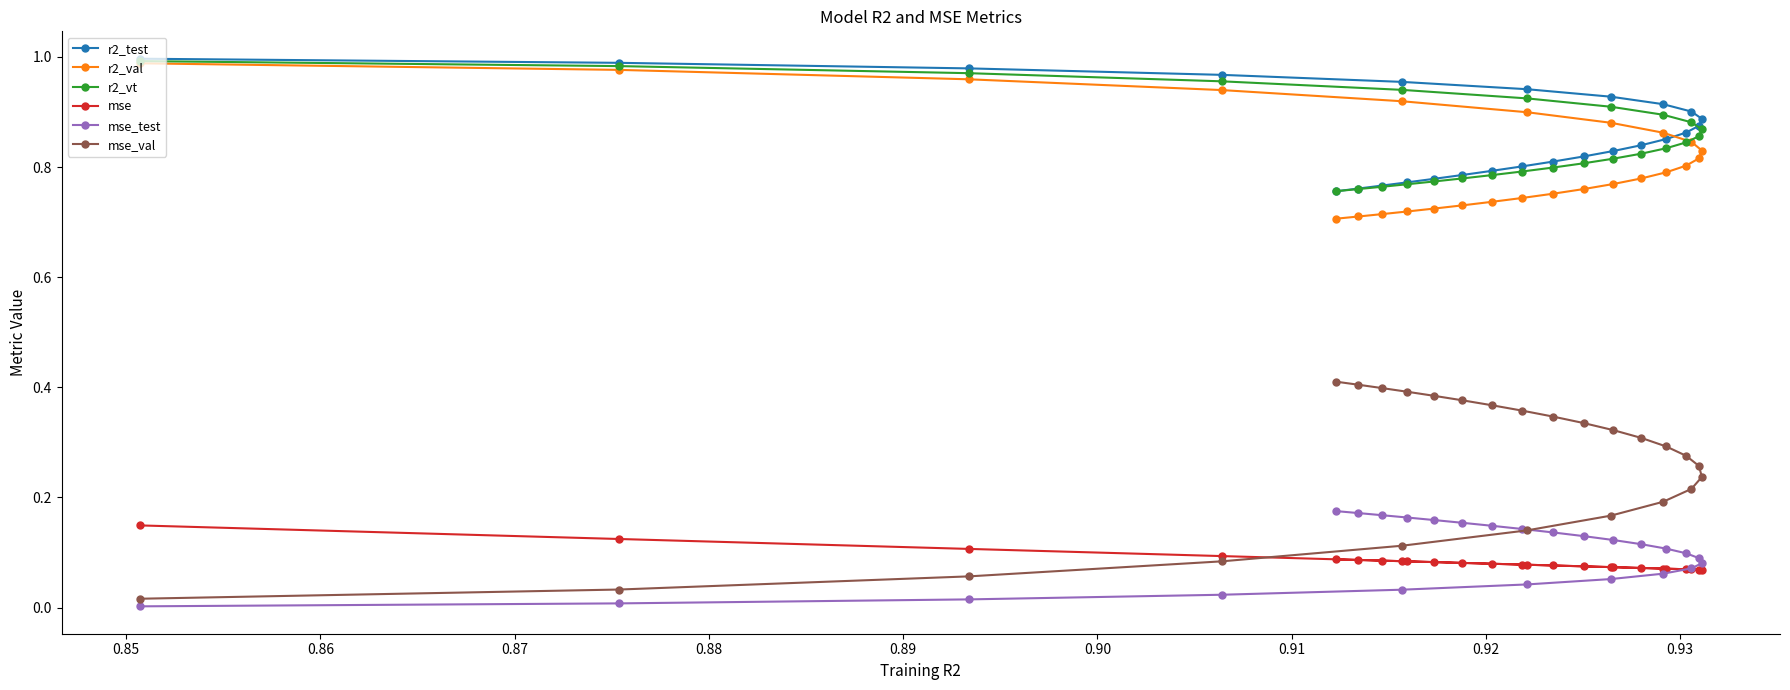

Which series has the widest spread of values?

mse_val